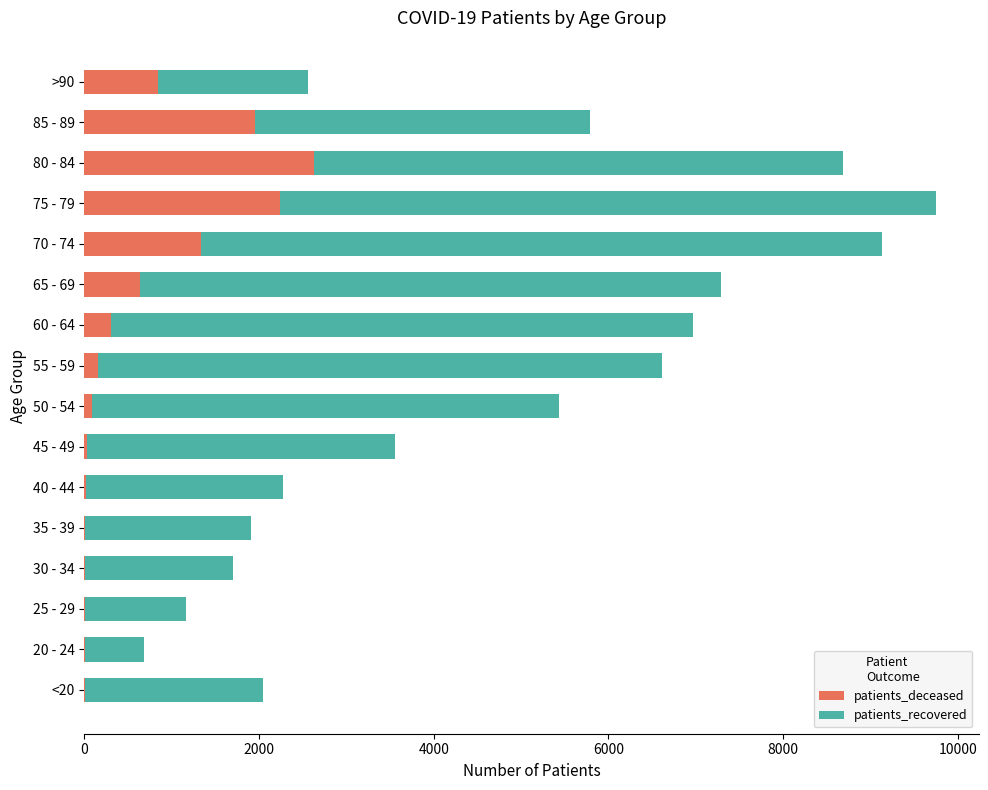

How many series are shown in this chart?

2